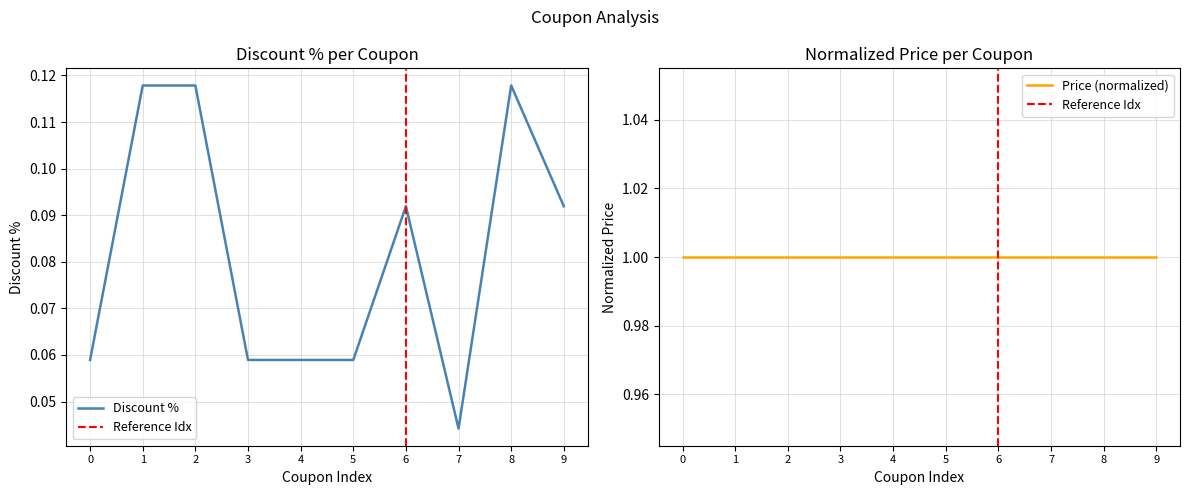

What is the maximum value shown in the chart?

0.1